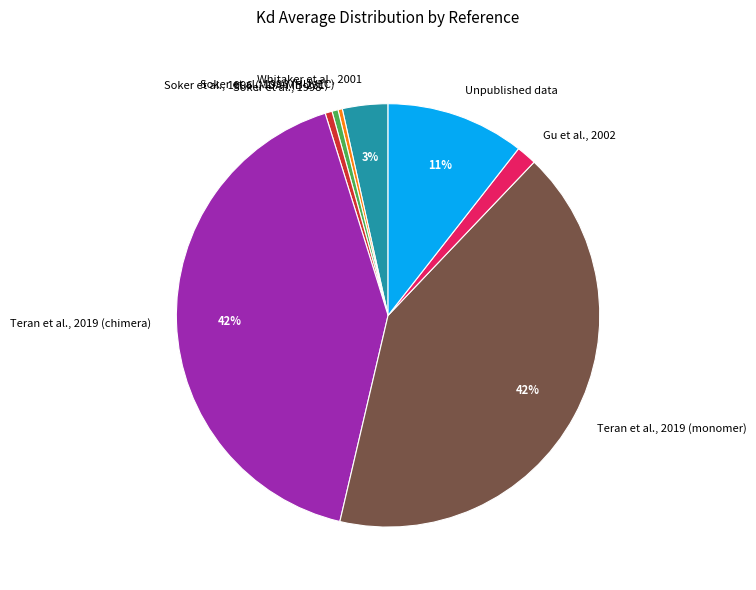

To the nearest percent, what is the difference between the Whitaker et al., 2001 and Soker et al., 1996 (HUVEC) slice percentages?

3%